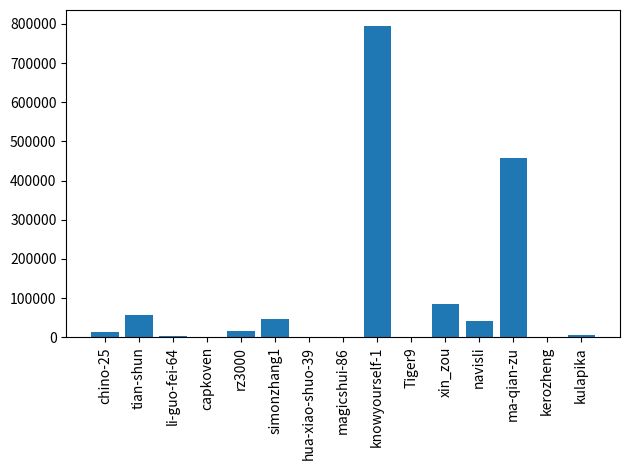

What is the difference between the values at kerozheng and hua-xiao-shuo-39?

643